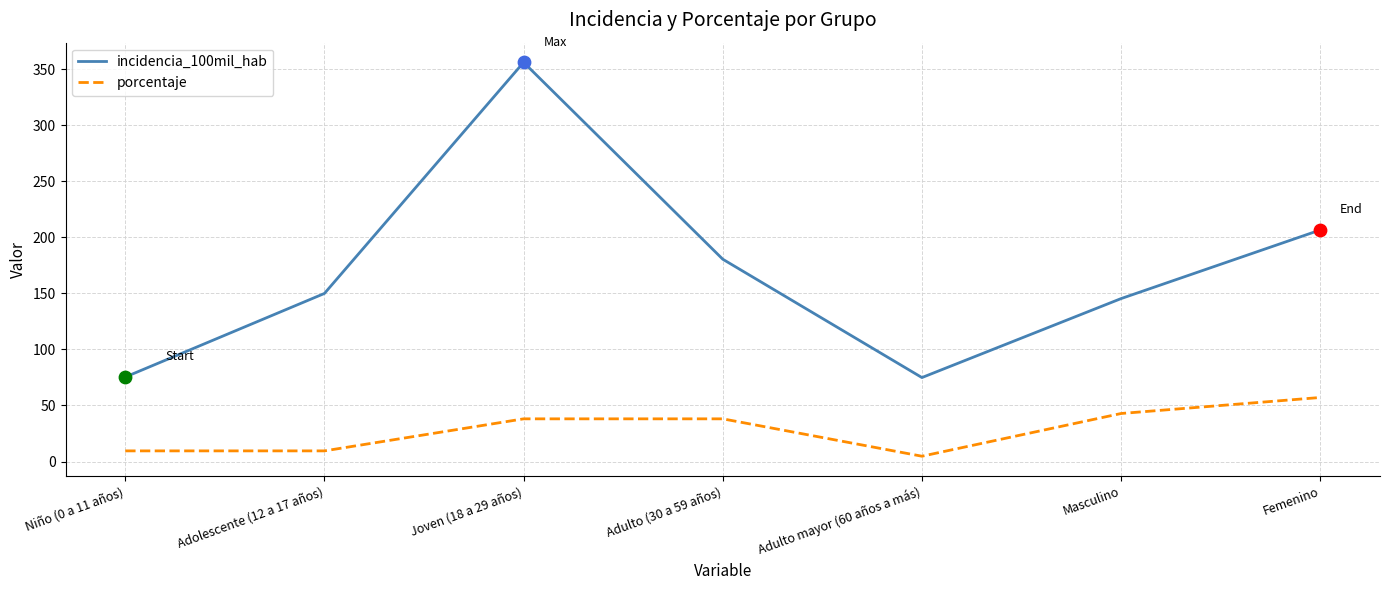

Which series changed the most between Adolescente (12 a 17 años) and Joven (18 a 29 años)?

incidencia_100mil_hab